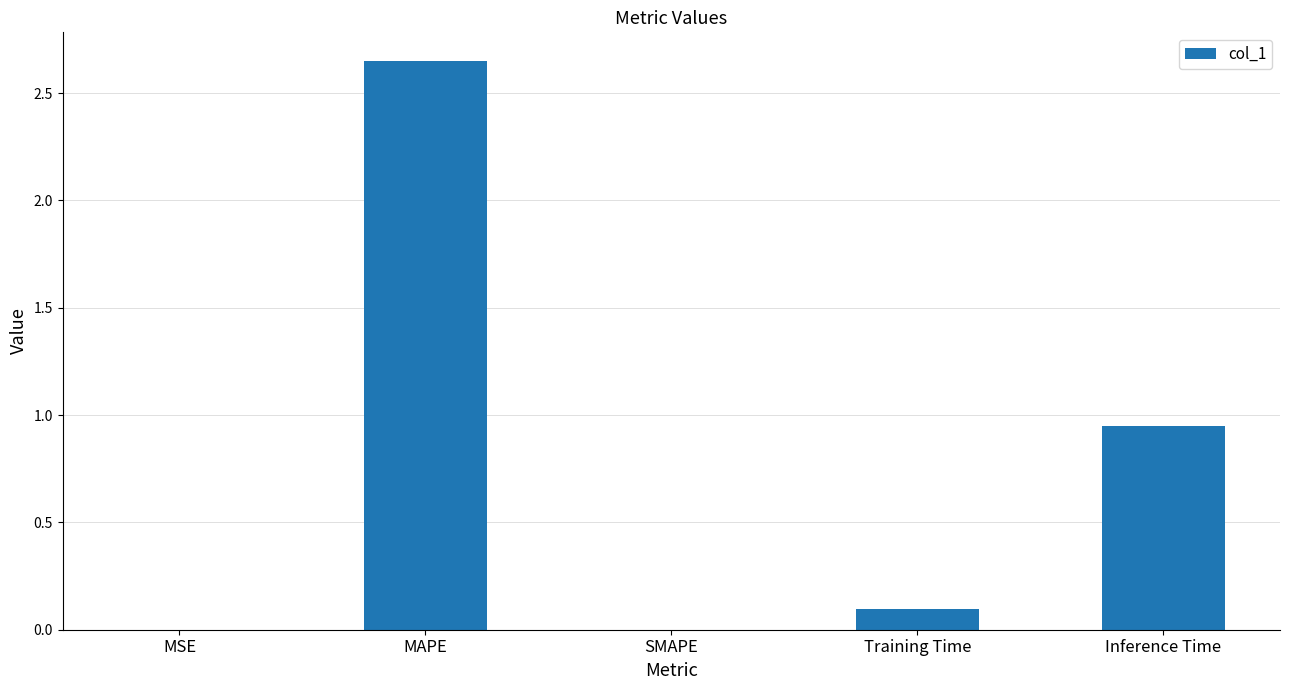

What is the sum of all values?

3.7